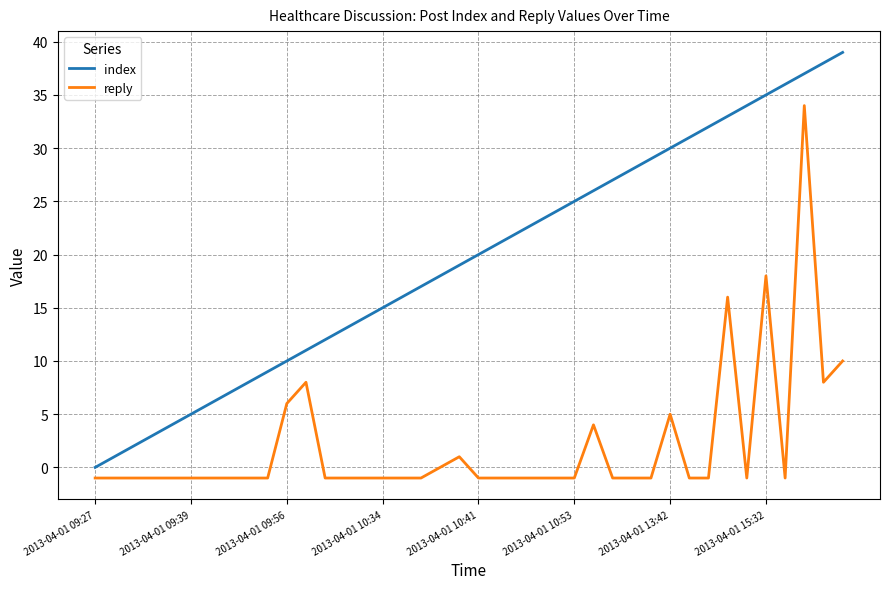

What is the difference between the maximum and minimum values in the reply series?

35